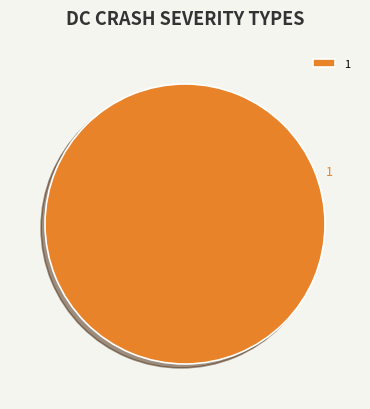

Does any single category account for the majority?

Yes